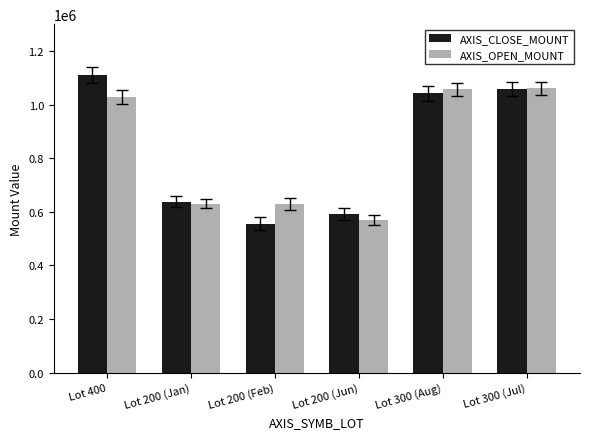

At which label is AXIS_CLOSE_MOUNT closest to 834100?

Lot 200 (Jan)